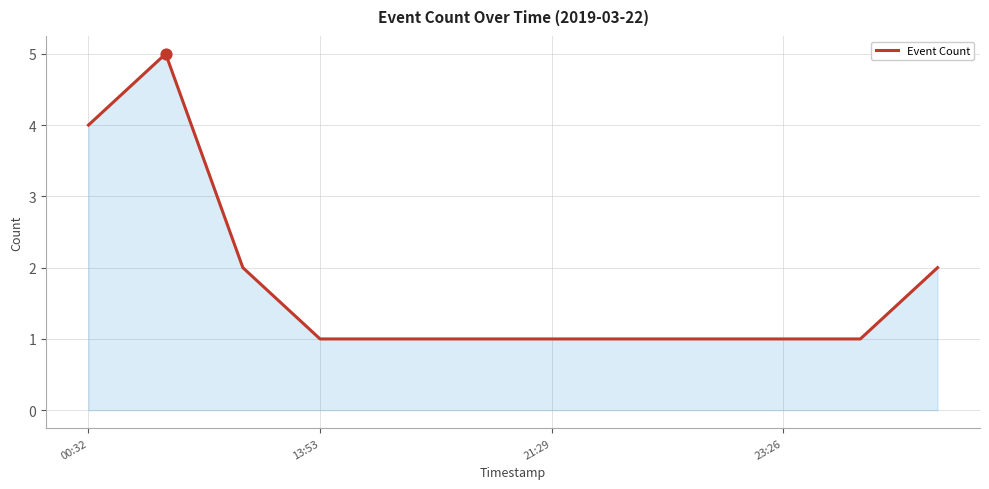

What is the difference between the maximum and minimum values?

4